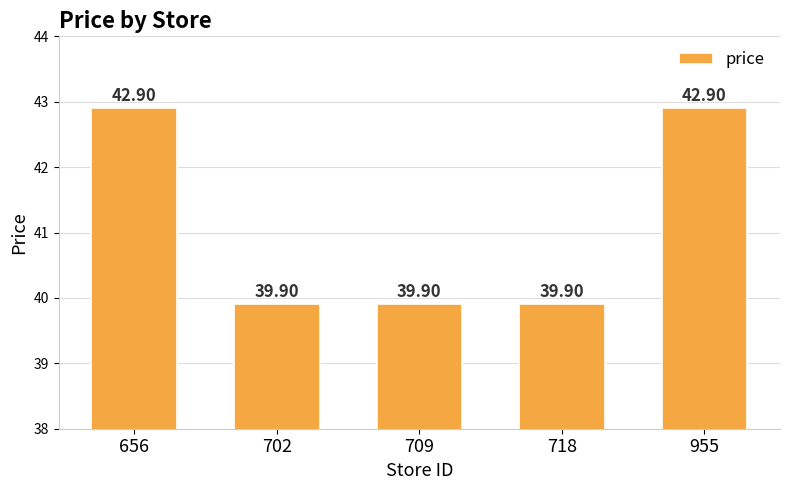

What is the average value?

41.1